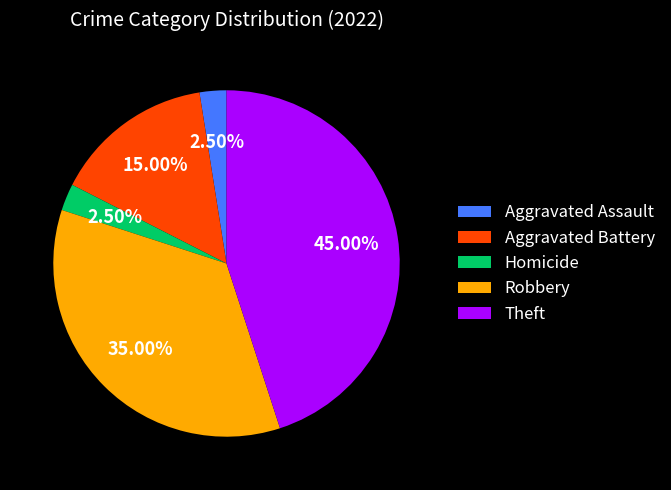

To the nearest percent, what portion does Robbery represent?

35%